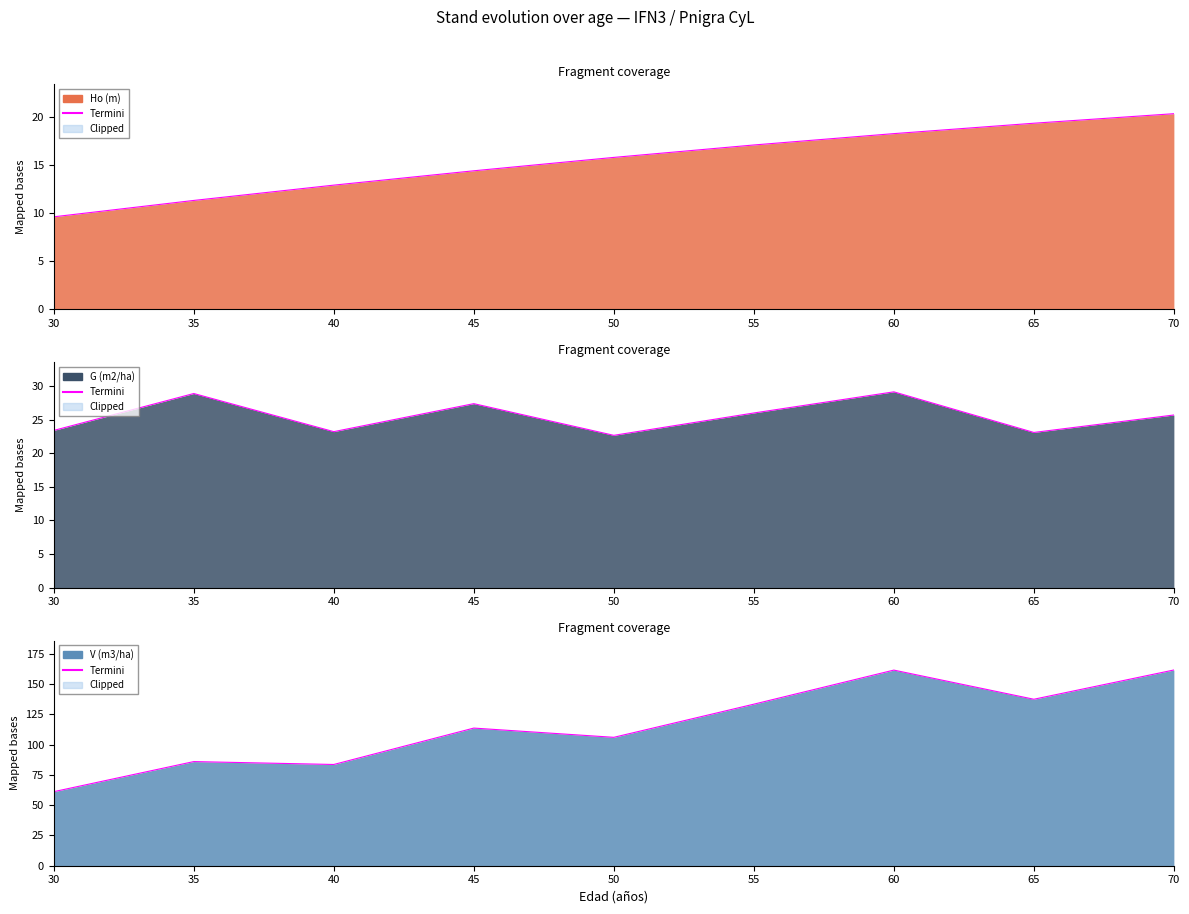

Is it true that V (m3/ha) equals 106.1 at 50?

True